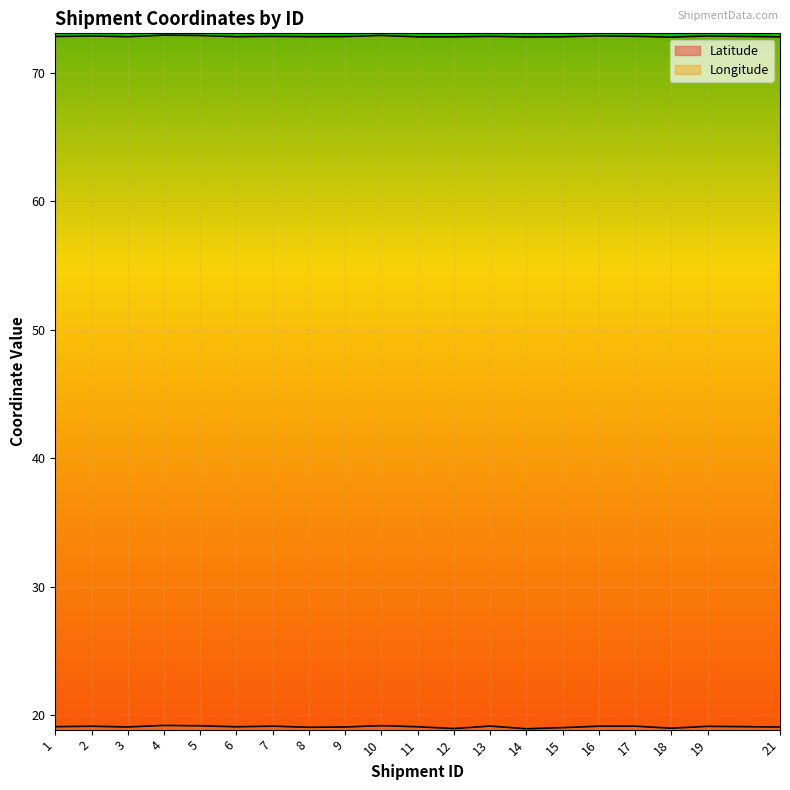

What is the difference between the Latitude values at 12 and 1?

0.1